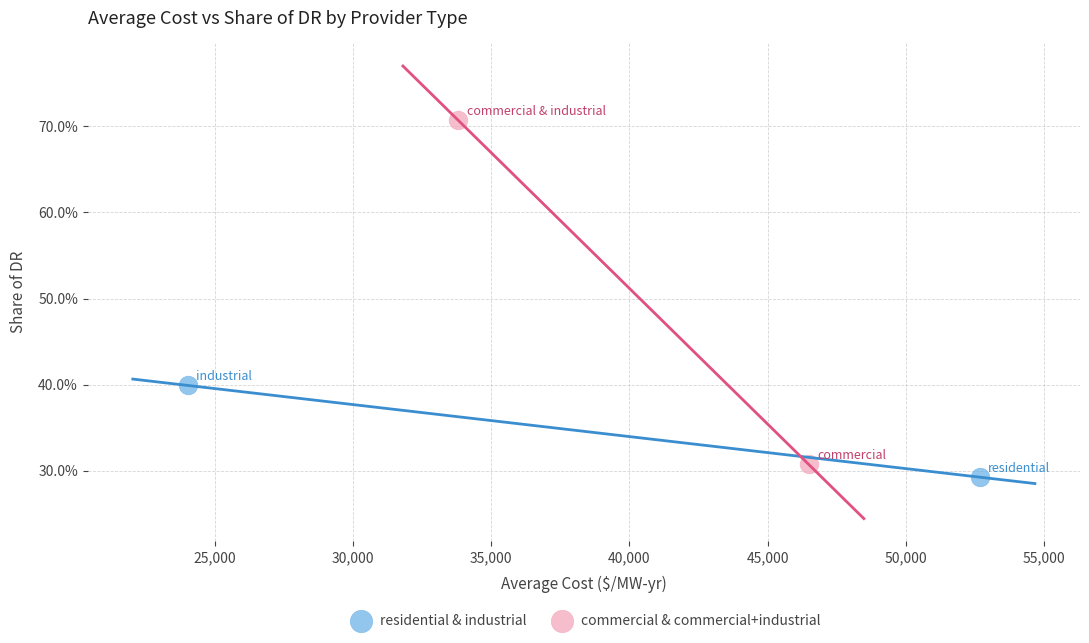

What are all the series names shown in the legend?

residential & industrial, commercial & commercial+industrial